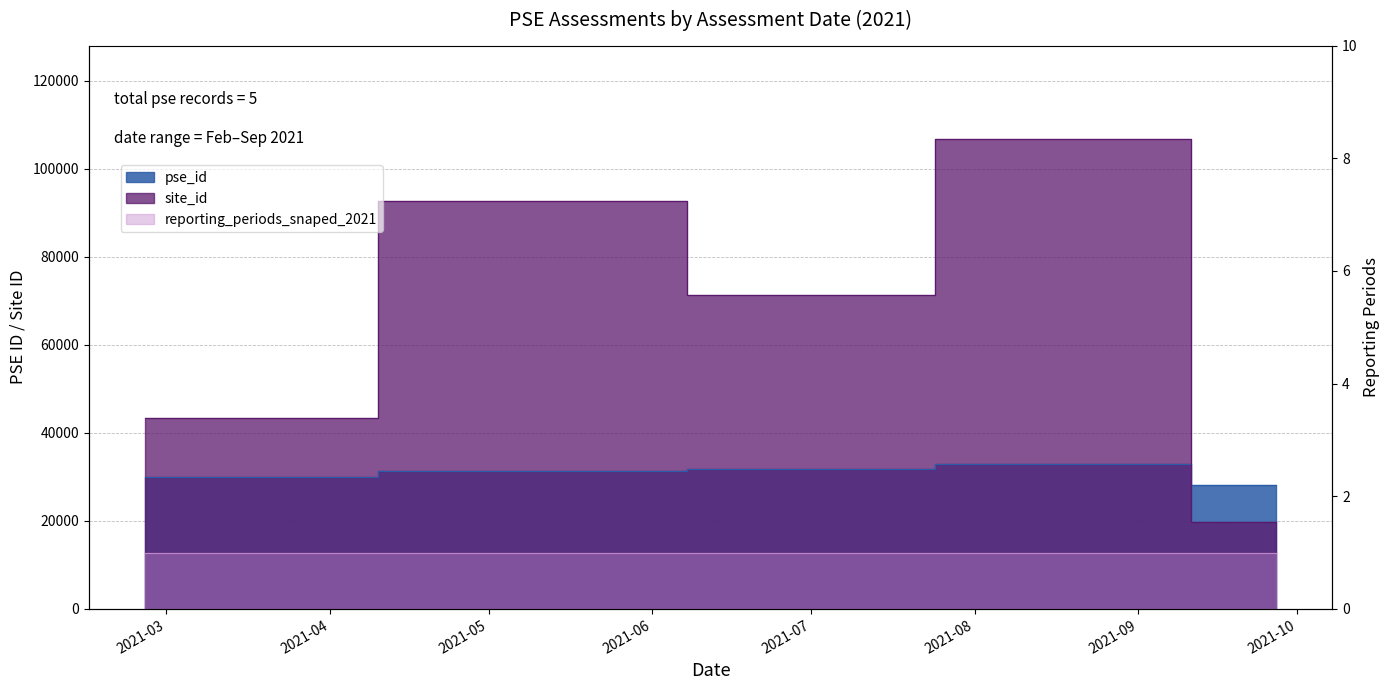

True or false: site_id has a value of 19645 at 2021-02-25.

False